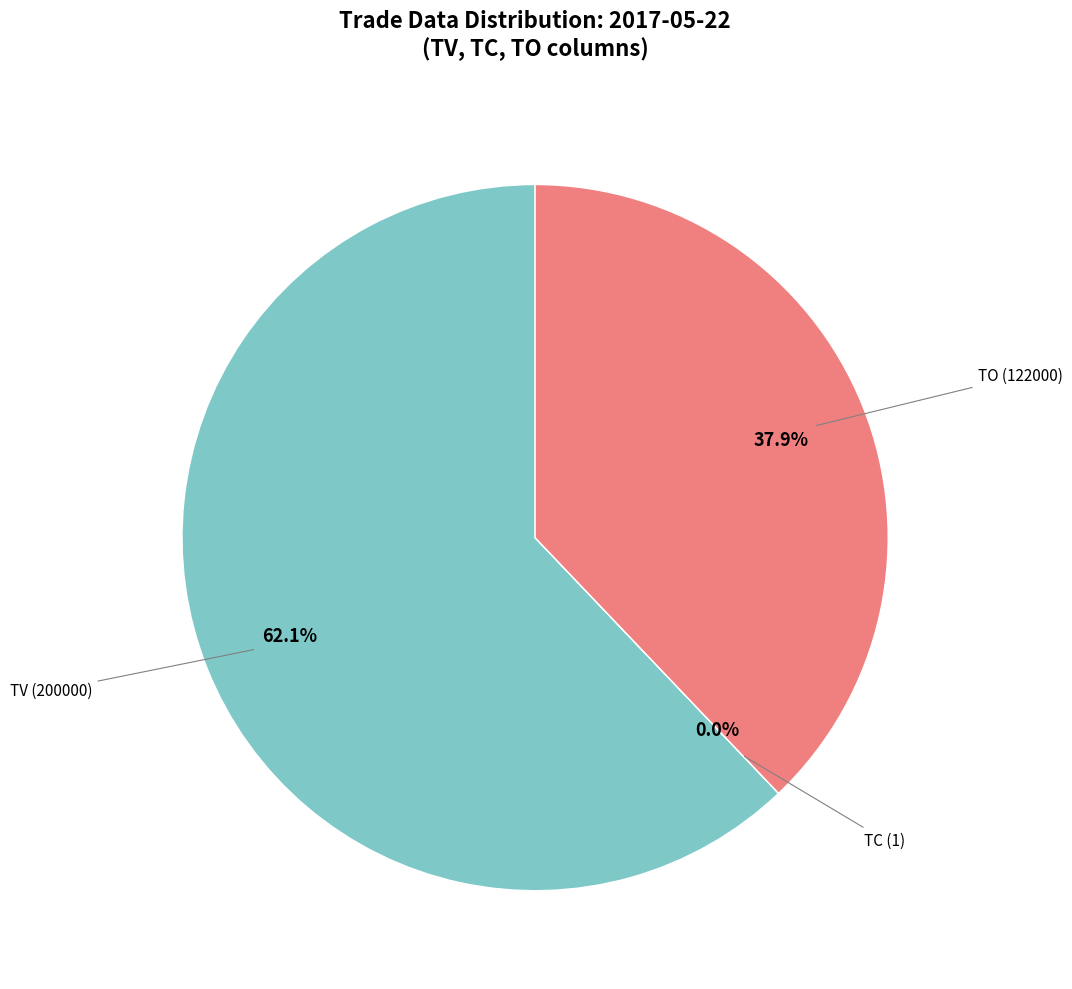

Is there a majority slice in this chart?

Yes